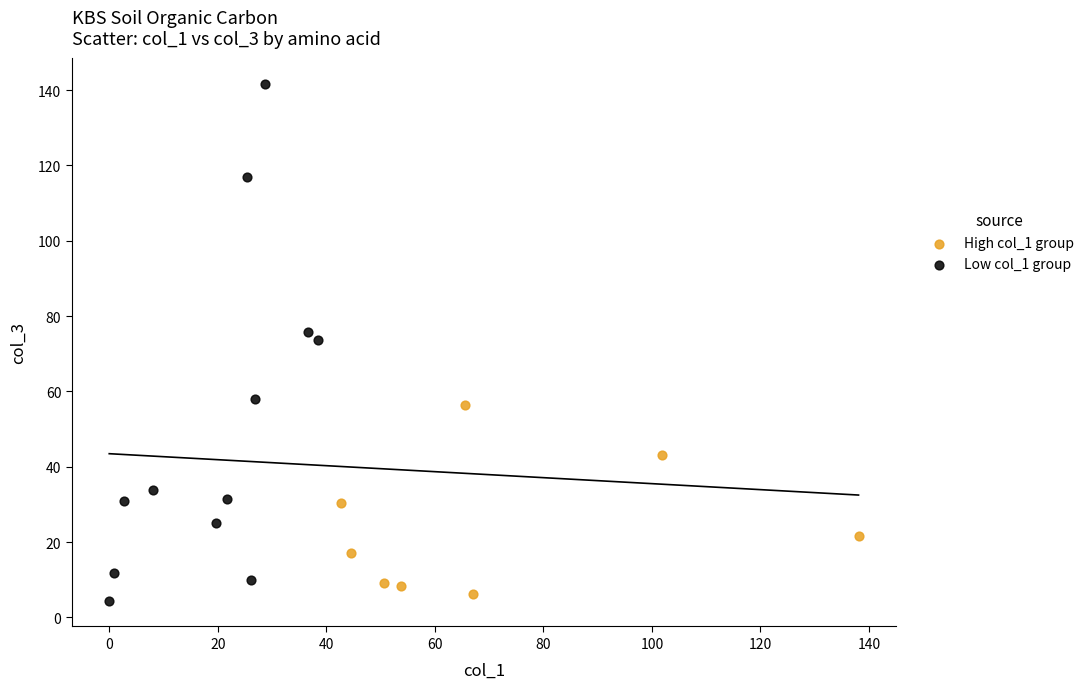

Which series has the widest spread of Y values?

Low col_1 group